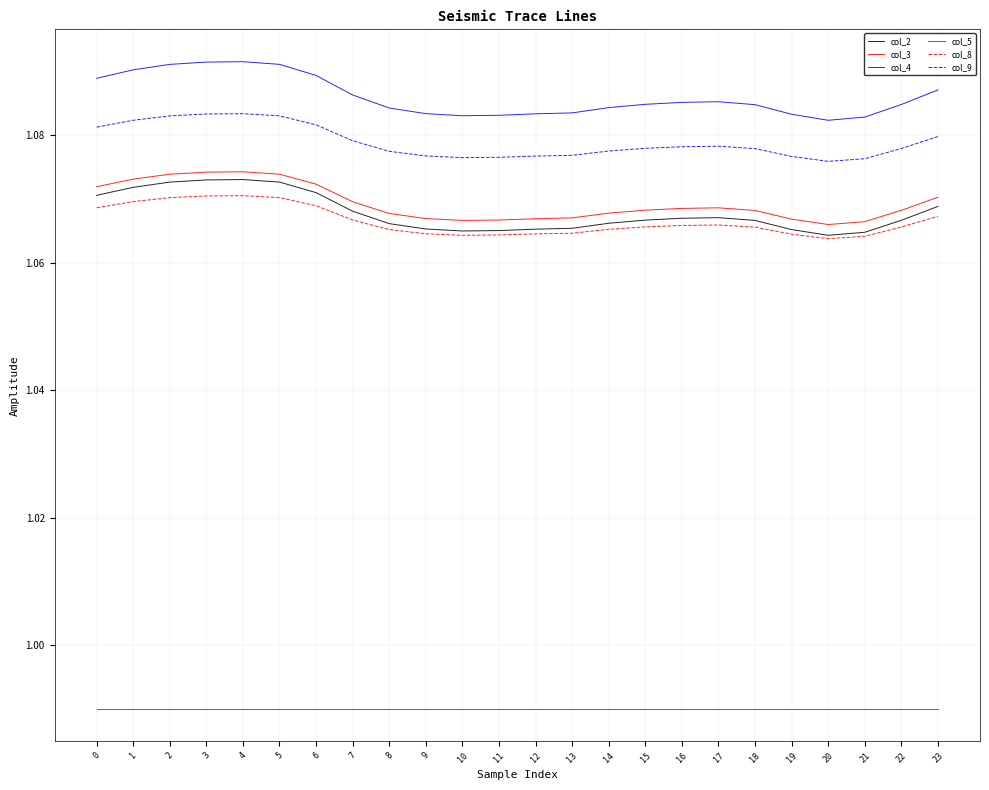

True or false: col_4 has a value of 0.2 at 11.

False